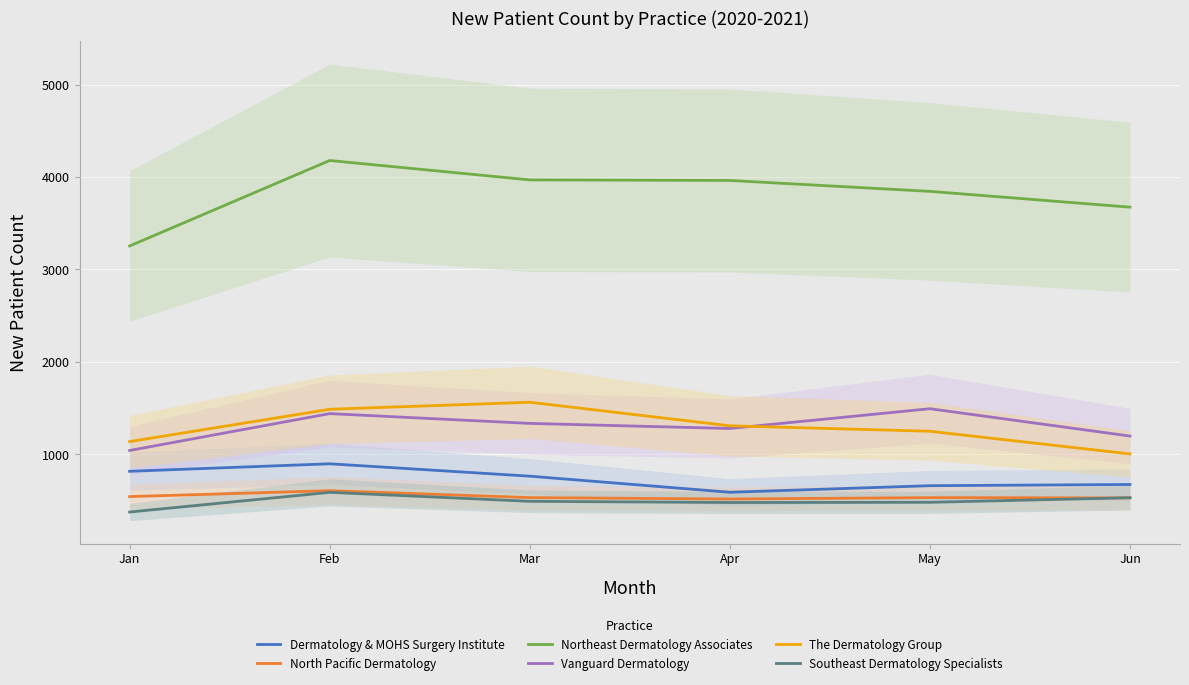

What is the total value across all series at Mar?

8651